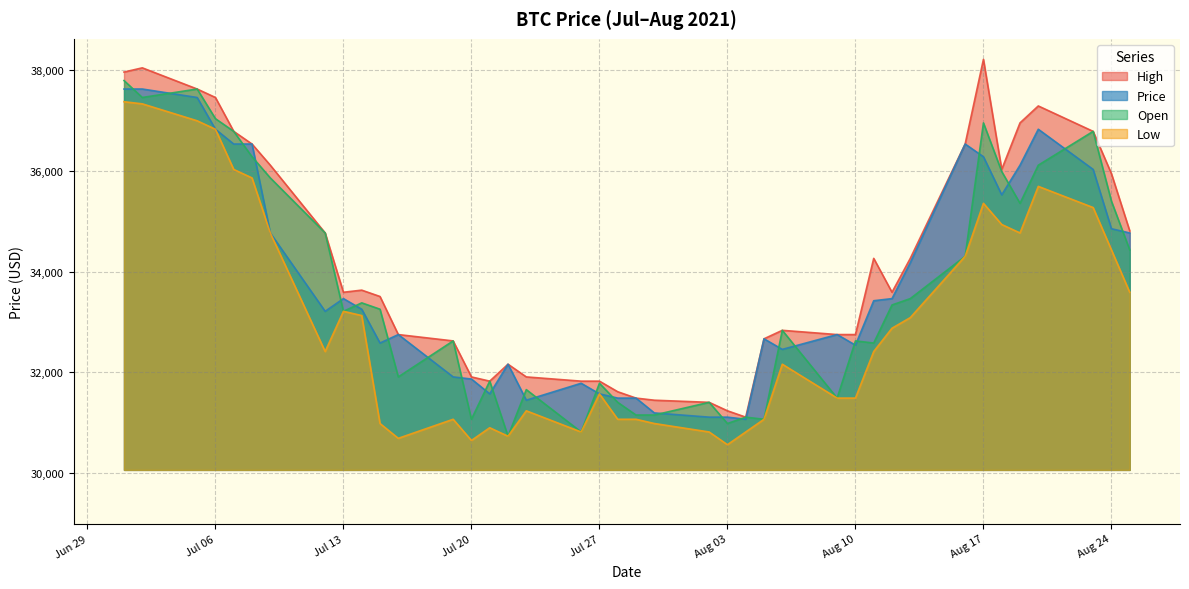

What is the label of the 16th point from the left?

2021-07-22